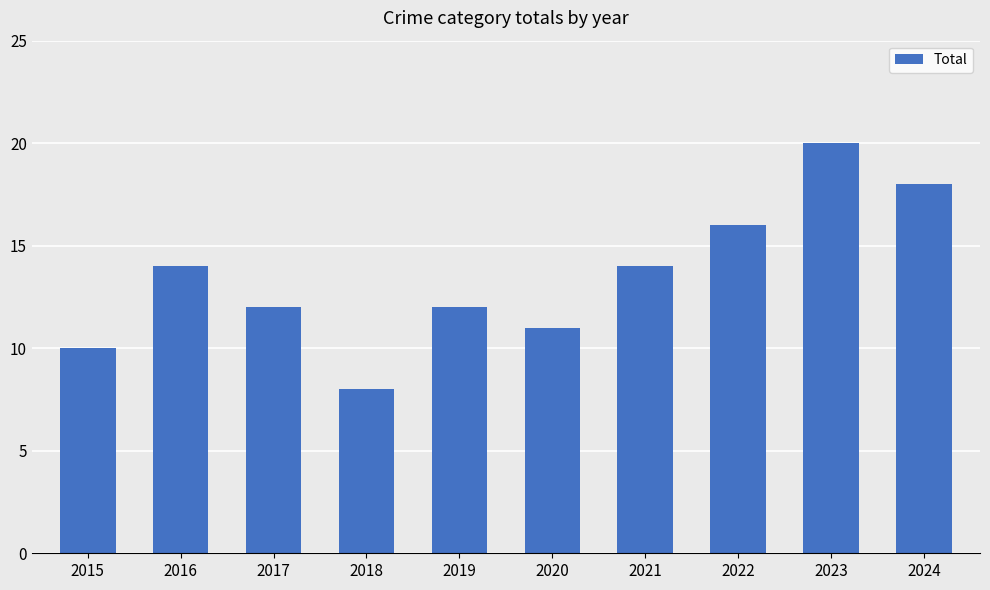

The chart shows a value of 14 at 2021. True or false?

True